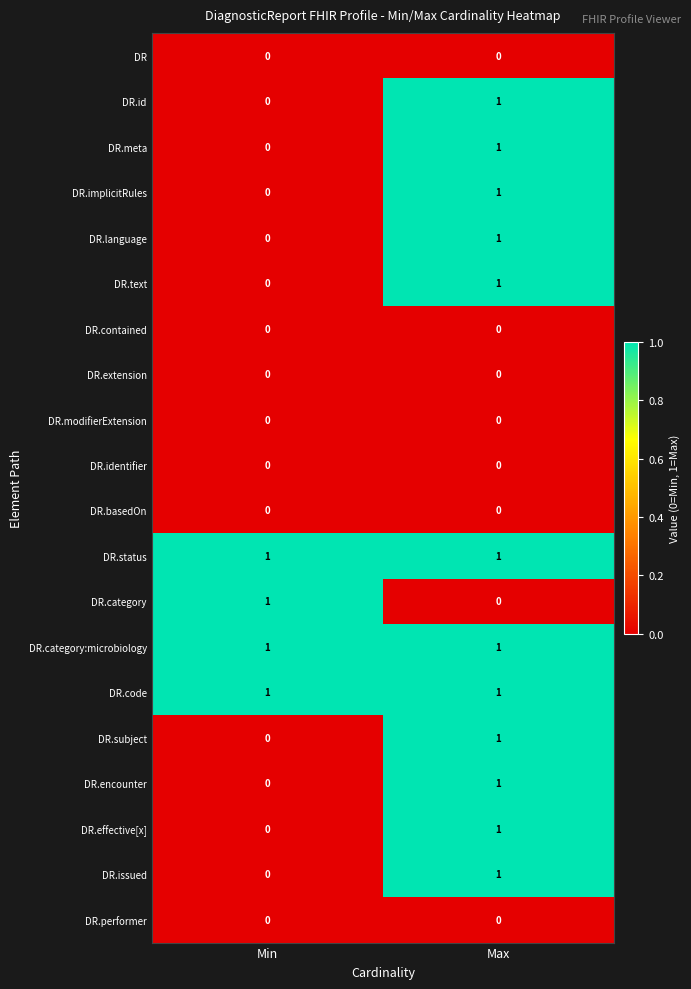

How many categories are shown in the chart?

2